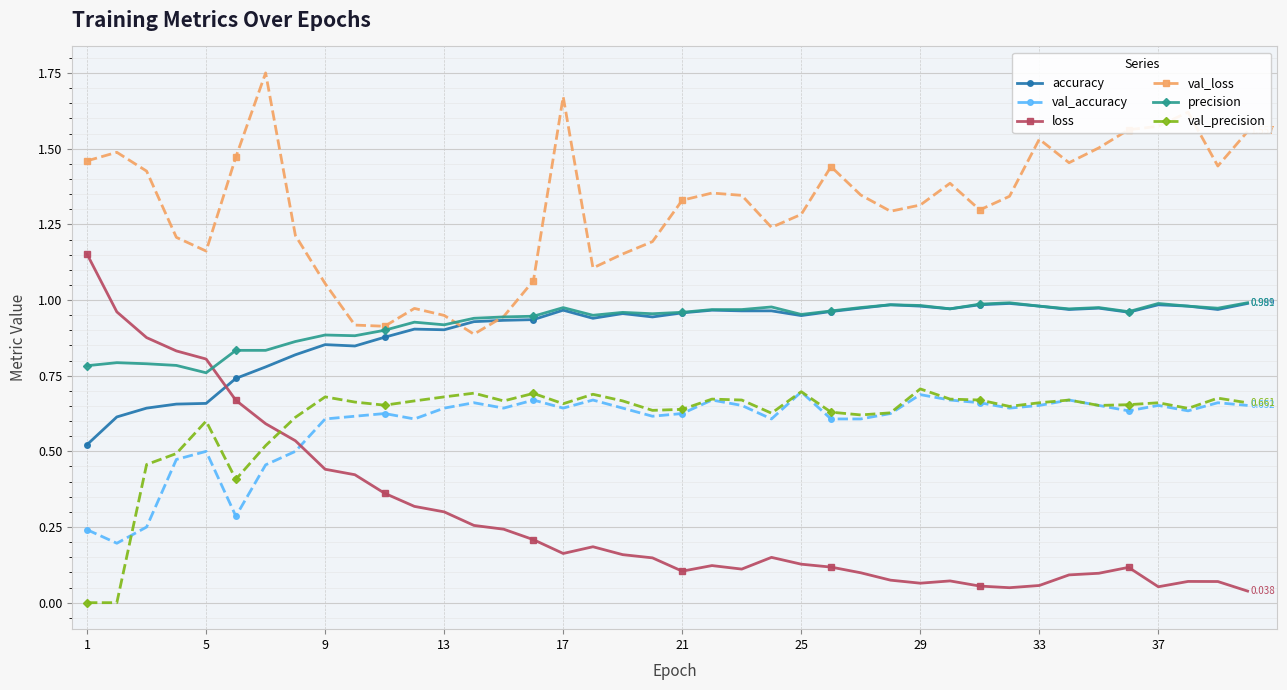

True or false: precision and loss cross at least once.

True